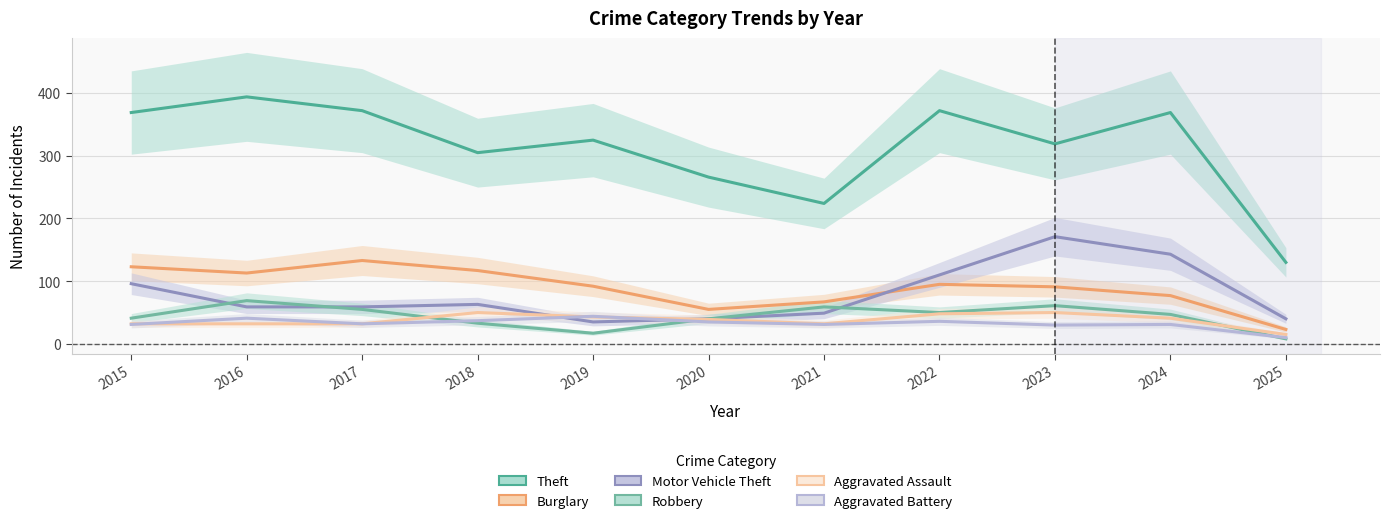

Reading left to right, list all the values displayed in this chart.

Theft: 2015=369	2016=394	2017=372	2018=305	2019=325	2020=266	2021=224	2022=372	2023=319	2024=369	2025=130
Burglary: 2015=123	2016=113	2017=133	2018=117	2019=92	2020=55	2021=67	2022=95	2023=91	2024=77	2025=23
Motor Vehicle Theft: 2015=96	2016=59	2017=59	2018=63	2019=35	2020=40	2021=49	2022=110	2023=171	2024=143	2025=40
Robbery: 2015=41	2016=69	2017=55	2018=33	2019=17	2020=40	2021=59	2022=50	2023=61	2024=47	2025=8
Aggravated Assault: 2015=32	2016=32	2017=32	2018=50	2019=43	2020=39	2021=32	2022=48	2023=50	2024=41	2025=15
Aggravated Battery: 2015=31	2016=41	2017=32	2018=37	2019=44	2020=35	2021=31	2022=36	2023=30	2024=31	2025=10